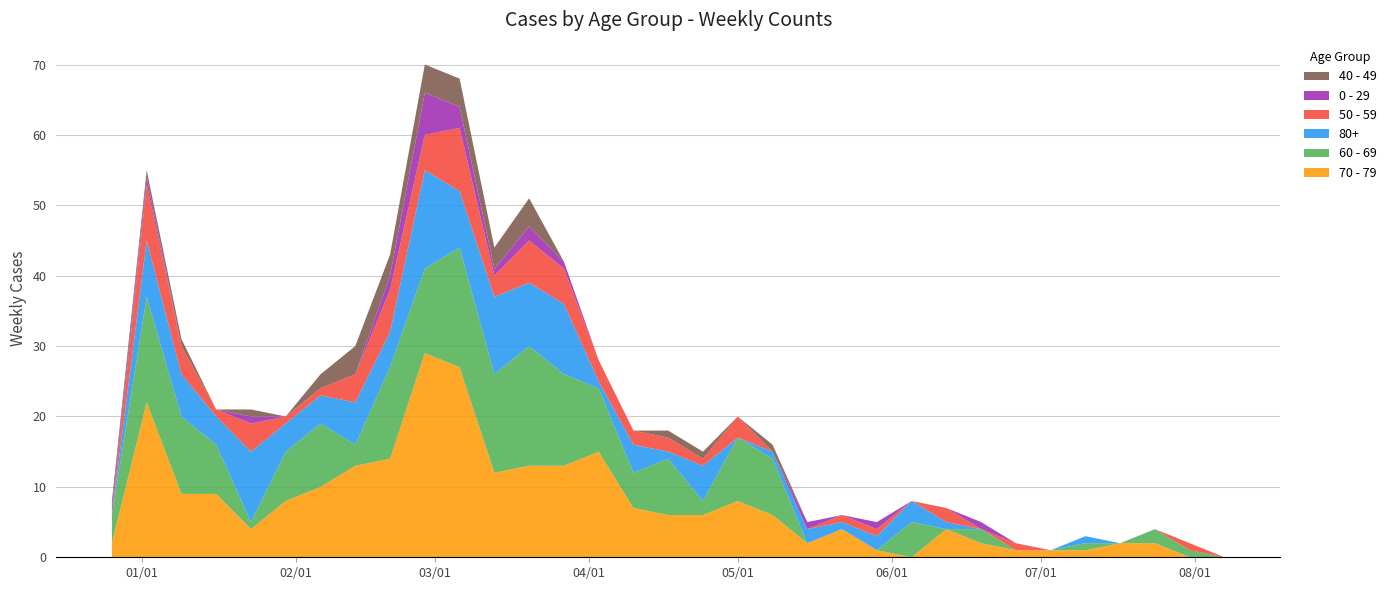

Reading left to right, what are all the values shown in this chart?

70 - 79: 2022-12-26=2	2023-01-02=22	2023-01-09=9	2023-01-16=9	2023-01-23=4	2023-01-30=8	2023-02-06=10	2023-02-13=13	2023-02-20=14	2023-02-27=29	2023-03-06=27	2023-03-13=12	2023-03-20=13	2023-03-27=13	2023-04-03=15	2023-04-10=7	2023-04-17=6	2023-04-24=6	2023-05-01=8	2023-05-08=6	2023-05-15=2	2023-05-22=4	2023-05-29=1	2023-06-05=0	2023-06-12=4	2023-06-19=2	2023-06-26=1	2023-07-03=1	2023-07-10=1	2023-07-17=2	2023-07-24=2	2023-07-31=0	2023-08-07=0
60 - 69: 2022-12-26=4	2023-01-02=15	2023-01-09=11	2023-01-16=7	2023-01-23=1	2023-01-30=7	2023-02-06=9	2023-02-13=3	2023-02-20=13	2023-02-27=12	2023-03-06=17	2023-03-13=14	2023-03-20=17	2023-03-27=13	2023-04-03=9	2023-04-10=5	2023-04-17=8	2023-04-24=2	2023-05-01=9	2023-05-08=8	2023-05-15=0	2023-05-22=0	2023-05-29=0	2023-06-05=5	2023-06-12=0	2023-06-19=2	2023-06-26=0	2023-07-03=0	2023-07-10=1	2023-07-17=0	2023-07-24=2	2023-07-31=1	2023-08-07=0
80+: 2022-12-26=0	2023-01-02=8	2023-01-09=6	2023-01-16=4	2023-01-23=10	2023-01-30=4	2023-02-06=4	2023-02-13=6	2023-02-20=5	2023-02-27=14	2023-03-06=8	2023-03-13=11	2023-03-20=9	2023-03-27=10	2023-04-03=1	2023-04-10=4	2023-04-17=1	2023-04-24=5	2023-05-01=0	2023-05-08=1	2023-05-15=2	2023-05-22=1	2023-05-29=2	2023-06-05=3	2023-06-12=1	2023-06-19=0	2023-06-26=0	2023-07-03=0	2023-07-10=1	2023-07-17=0	2023-07-24=0	2023-07-31=0	2023-08-07=0
50 - 59: 2022-12-26=0	2023-01-02=8	2023-01-09=4	2023-01-16=1	2023-01-23=4	2023-01-30=1	2023-02-06=1	2023-02-13=4	2023-02-20=6	2023-02-27=5	2023-03-06=9	2023-03-13=3	2023-03-20=6	2023-03-27=5	2023-04-03=3	2023-04-10=2	2023-04-17=2	2023-04-24=1	2023-05-01=3	2023-05-08=0	2023-05-15=0	2023-05-22=1	2023-05-29=1	2023-06-05=0	2023-06-12=2	2023-06-19=0	2023-06-26=1	2023-07-03=0	2023-07-10=0	2023-07-17=0	2023-07-24=0	2023-07-31=1	2023-08-07=0
0 - 29: 2022-12-26=1	2023-01-02=1	2023-01-09=0	2023-01-16=0	2023-01-23=1	2023-01-30=0	2023-02-06=0	2023-02-13=0	2023-02-20=2	2023-02-27=6	2023-03-06=3	2023-03-13=1	2023-03-20=2	2023-03-27=1	2023-04-03=0	2023-04-10=0	2023-04-17=0	2023-04-24=0	2023-05-01=0	2023-05-08=0	2023-05-15=1	2023-05-22=0	2023-05-29=1	2023-06-05=0	2023-06-12=0	2023-06-19=1	2023-06-26=0	2023-07-03=0	2023-07-10=0	2023-07-17=0	2023-07-24=0	2023-07-31=0	2023-08-07=0
40 - 49: 2022-12-26=1	2023-01-02=1	2023-01-09=1	2023-01-16=0	2023-01-23=1	2023-01-30=0	2023-02-06=2	2023-02-13=4	2023-02-20=3	2023-02-27=4	2023-03-06=4	2023-03-13=3	2023-03-20=4	2023-03-27=0	2023-04-03=0	2023-04-10=0	2023-04-17=1	2023-04-24=1	2023-05-01=0	2023-05-08=1	2023-05-15=0	2023-05-22=0	2023-05-29=0	2023-06-05=0	2023-06-12=0	2023-06-19=0	2023-06-26=0	2023-07-03=0	2023-07-10=0	2023-07-17=0	2023-07-24=0	2023-07-31=0	2023-08-07=0